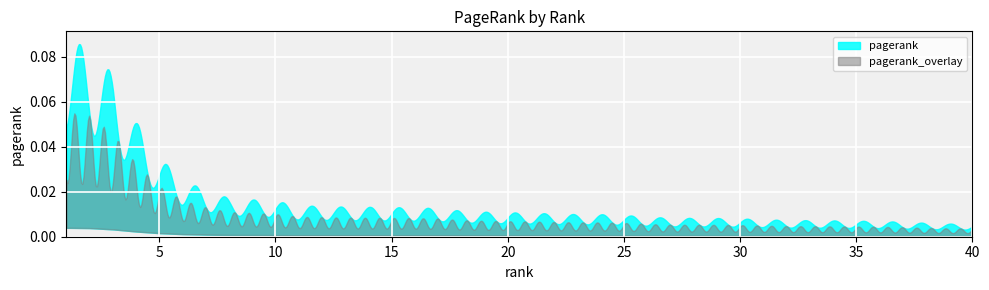

True or false: the data has more than 0 interior local peaks.

False